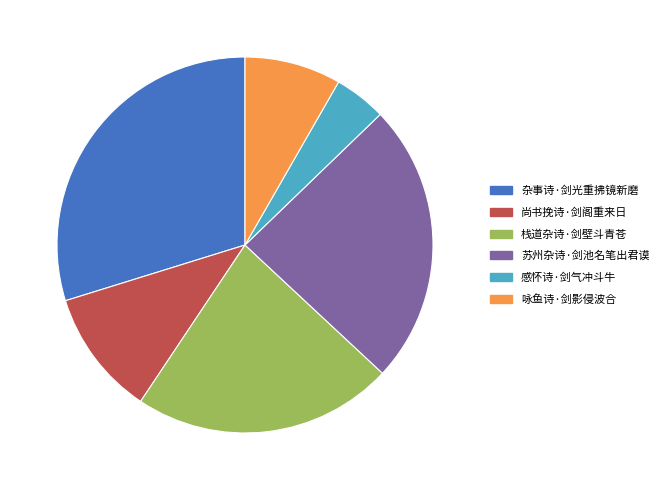

The 栈道杂诗·剑壁斗青苍 slice represents 22% of the pie. True or false?

True